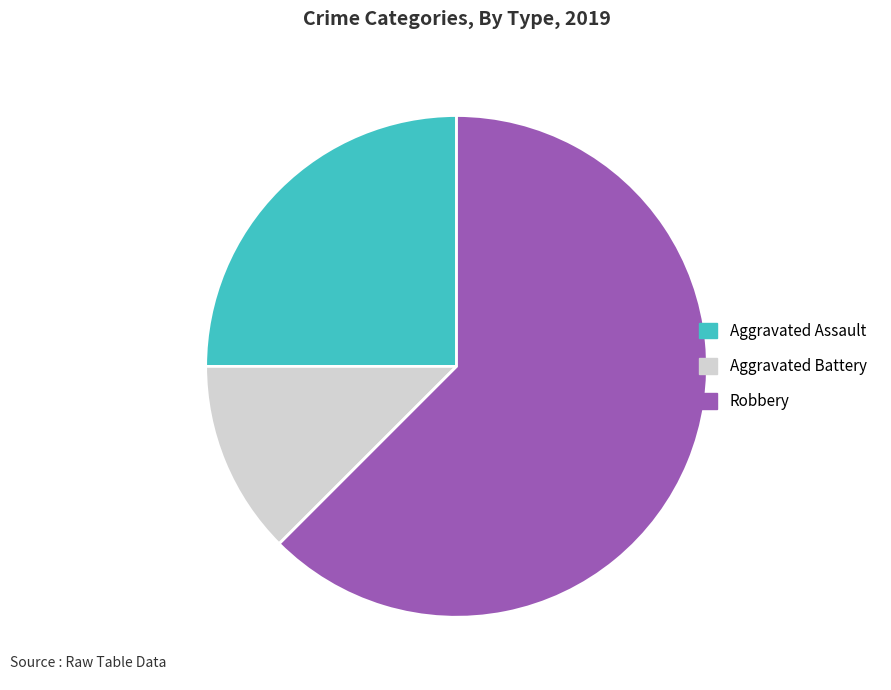

Rank the categories by value from lowest to highest.

Aggravated Battery, Aggravated Assault, Robbery